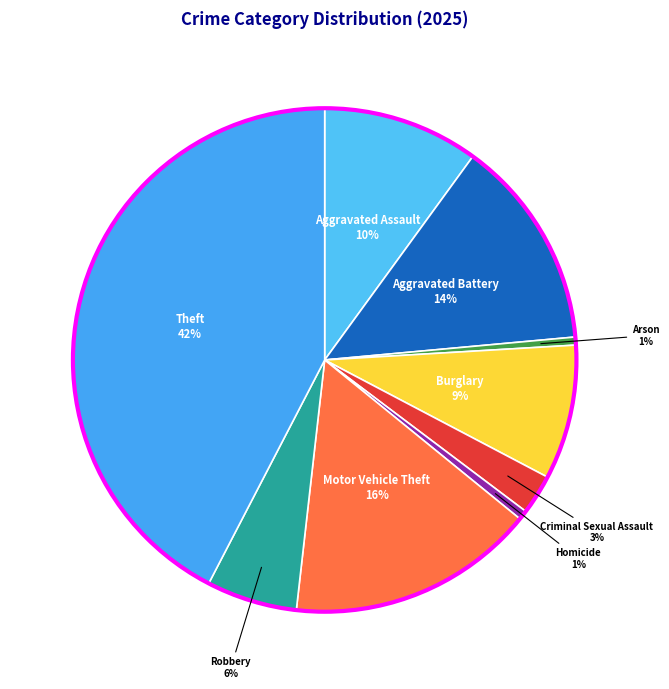

Between Theft and Burglary, which is larger?

Theft